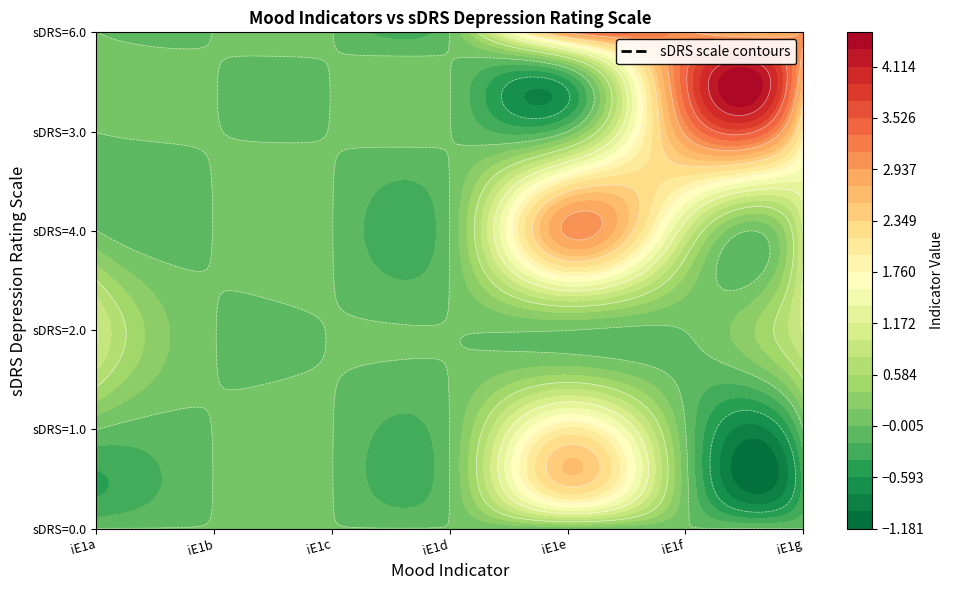

The value of 1.0 at iE1f is 1. True or false?

False